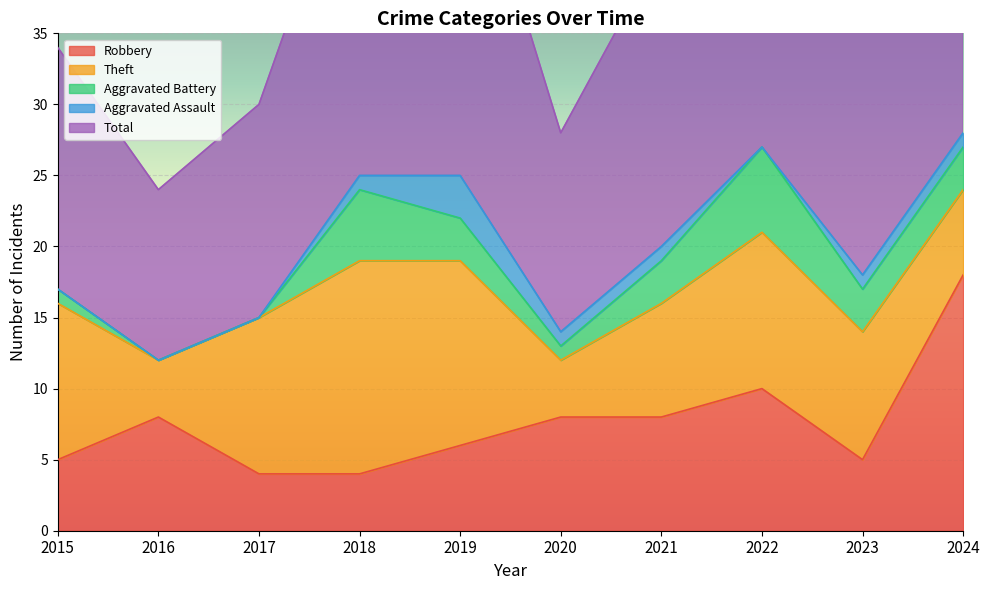

How many values in the Aggravated Assault series are below 1?

4